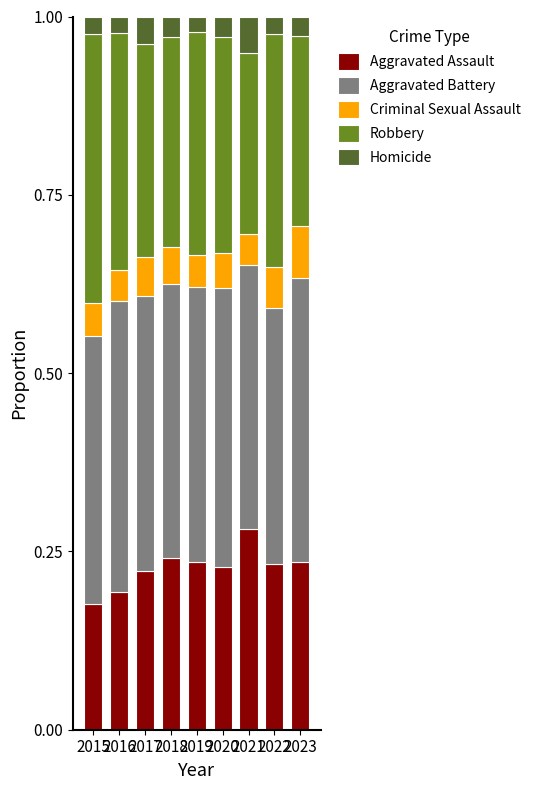

Does the chart contain stacked bars?

Yes